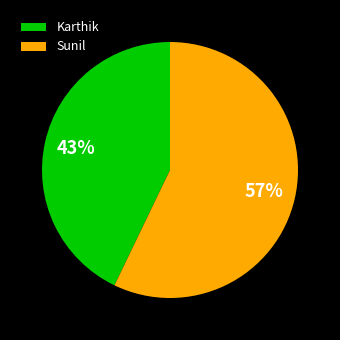

To the nearest percent, what portion does Karthik represent?

43%